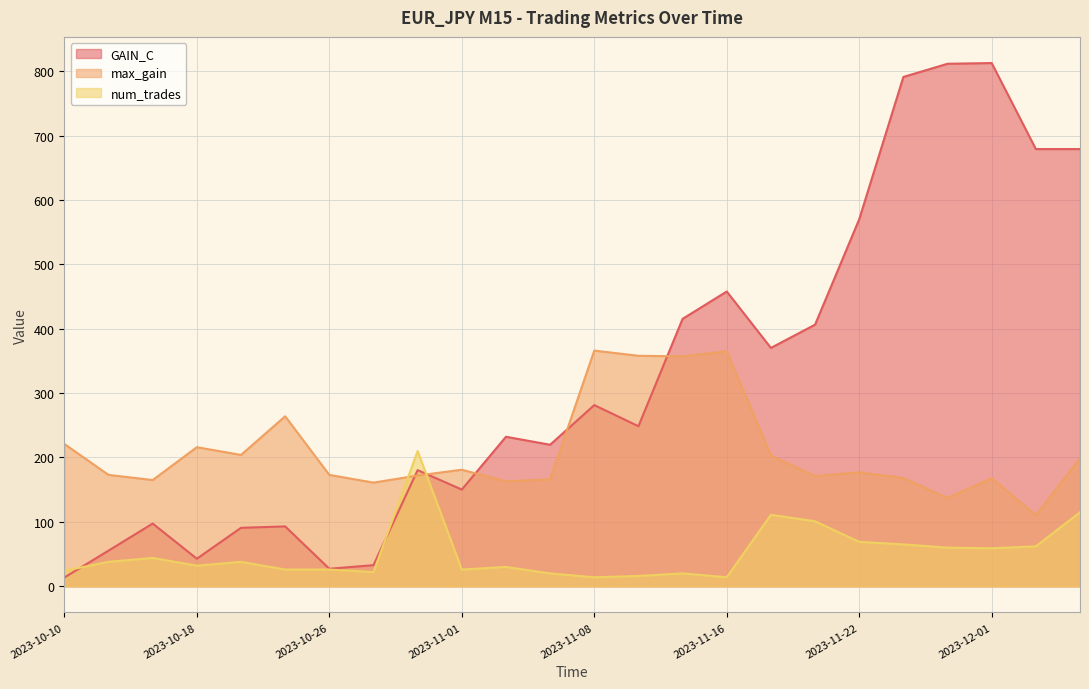

What is the value of the max_gain point at the 7th from the left?

173.0